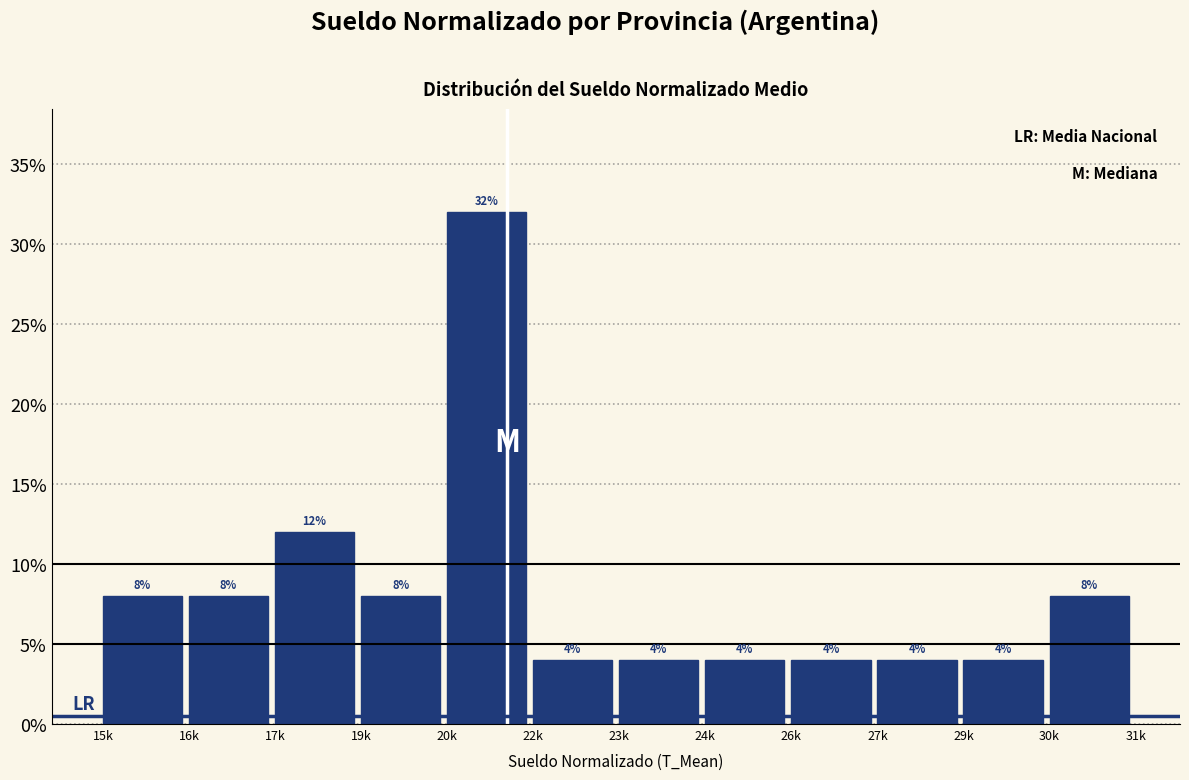

Reading left to right, list all the values displayed in this chart.

15k=8	16k=8	17k=12	19k=8	20k=32	22k=4	23k=4	24k=4	26k=4	27k=4	29k=4	30k=8